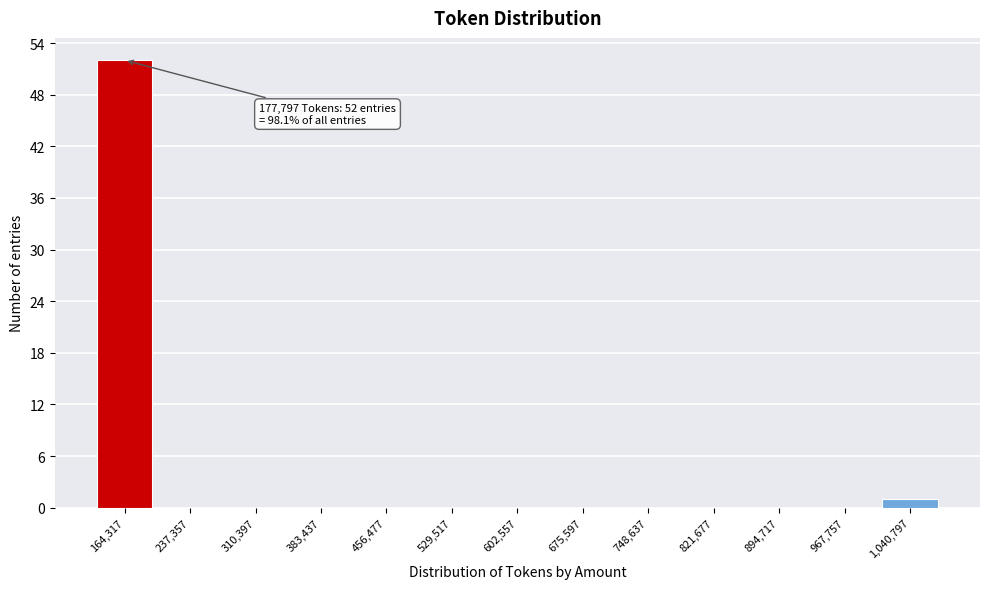

Over which range of the x-axis is the bar tallest?

130000 to 200000